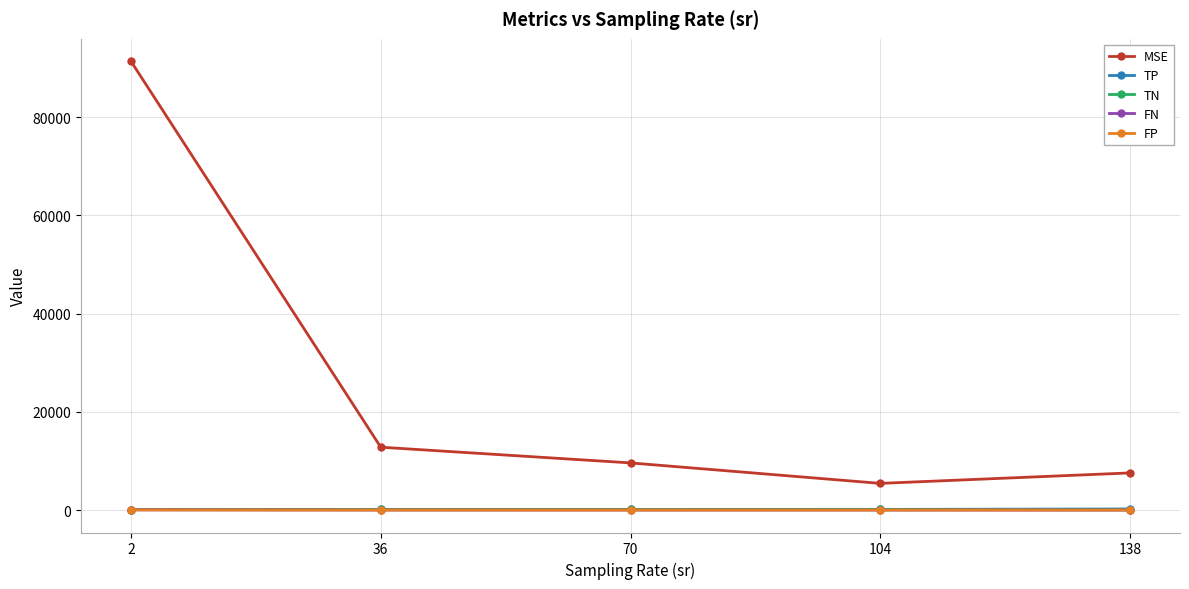

True or false: MSE has more than 0 points higher than both neighbors.

False